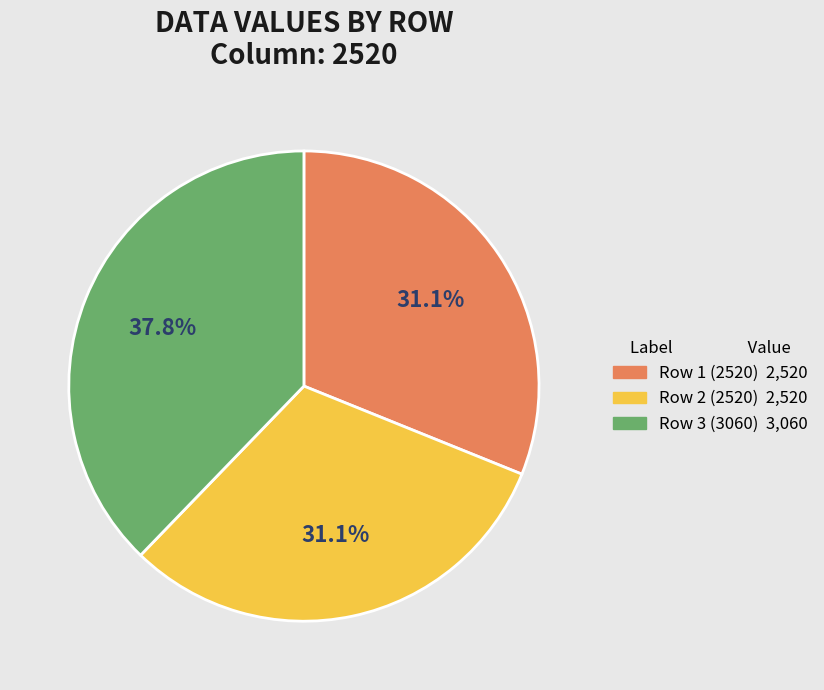

To the nearest percent, what is the combined percentage of Row 1 (2520) and Row 2 (2520)?

62%